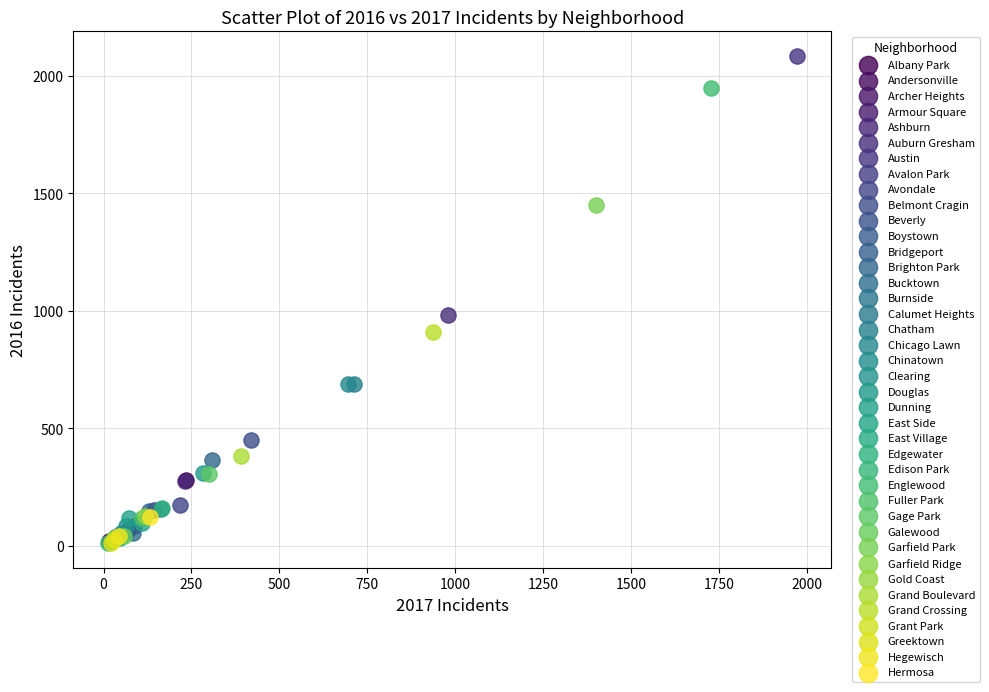

What are all the series names shown in the legend?

Albany Park, Andersonville, Archer Heights, Armour Square, Ashburn, Auburn Gresham, Austin, Avalon Park, Avondale, Belmont Cragin, Beverly, Boystown, Bridgeport, Brighton Park, Bucktown, Burnside, Calumet Heights, Chatham, Chicago Lawn, Chinatown, Clearing, Douglas, Dunning, East Side, East Village, Edgewater, Edison Park, Englewood, Fuller Park, Gage Park, Galewood, Garfield Park, Garfield Ridge, Gold Coast, Grand Boulevard, Grand Crossing, Grant Park, Greektown, Hegewisch, Hermosa